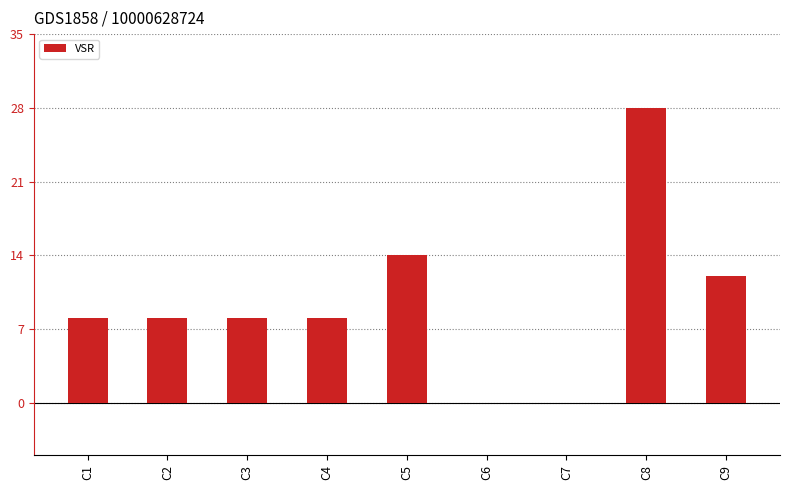

What is the sum of all values?

86